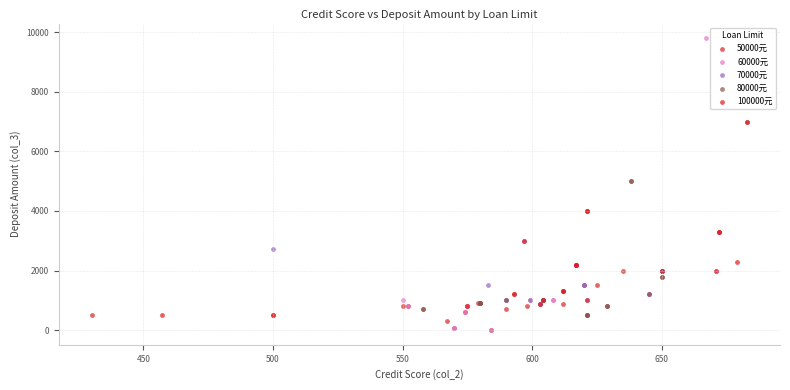

Which series has the widest spread of Y values?

60000元